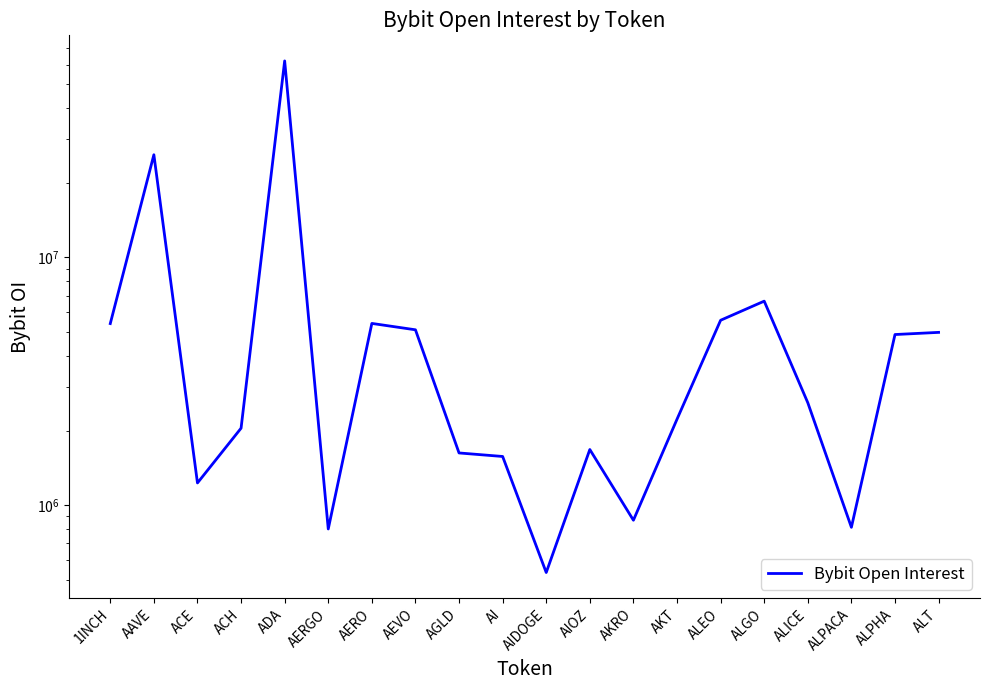

Reading left to right, list all the values displayed in this chart.

5408560	26003592	1228314	2044063	62236952	800567	5416205	5104409	1623632	1571279	533887	1676261	868486	2222287	5577746	6663505	2590035	813123	4884229	4983259